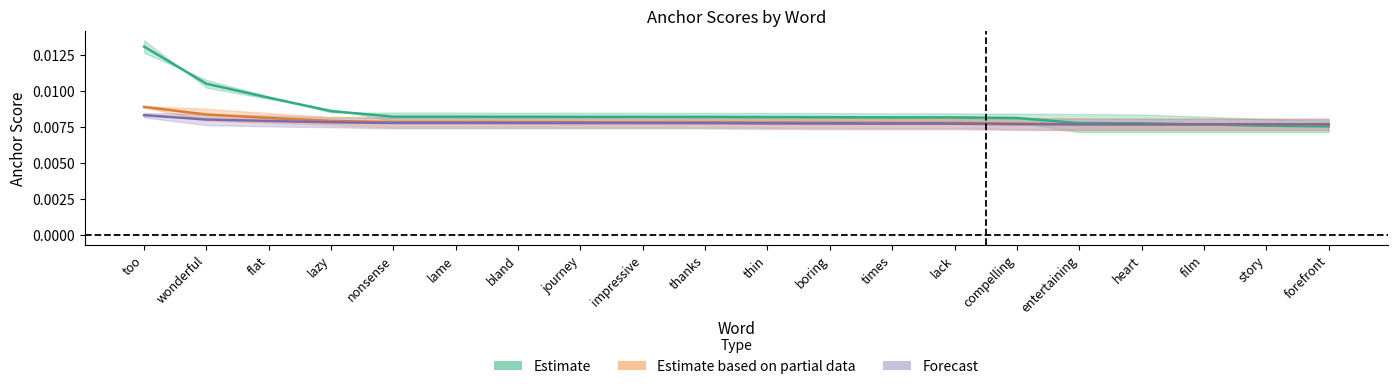

Is it true that anchor_095neg equals 0.0 at lame?

True